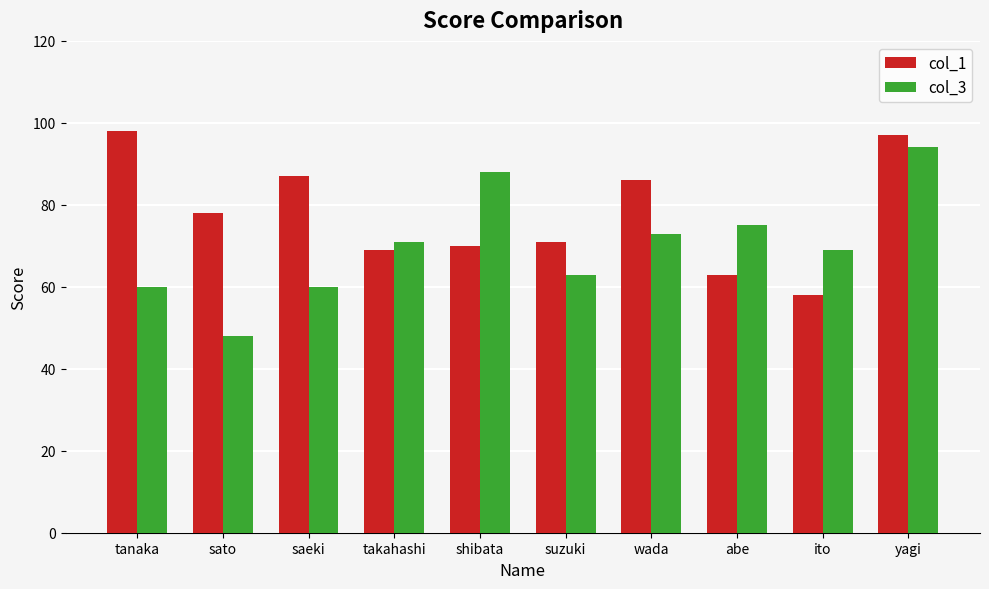

Rank the categories by col_1 value from highest to lowest.

tanaka, yagi, saeki, wada, sato, suzuki, shibata, takahashi, abe, ito